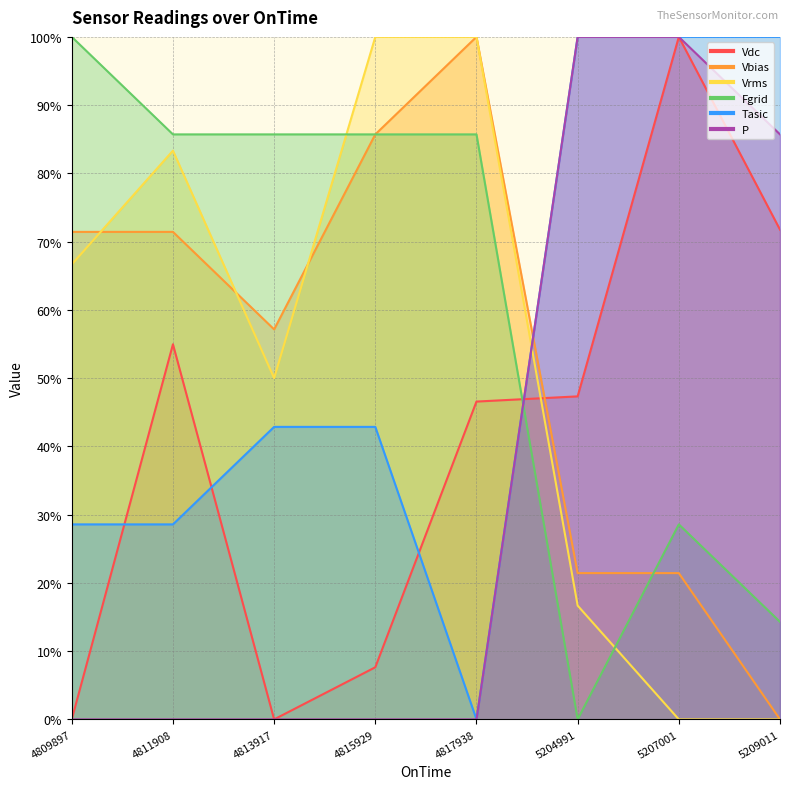

Is the value of Tasic at 4811908 greater than the value of Vdc at 4813917?

Yes